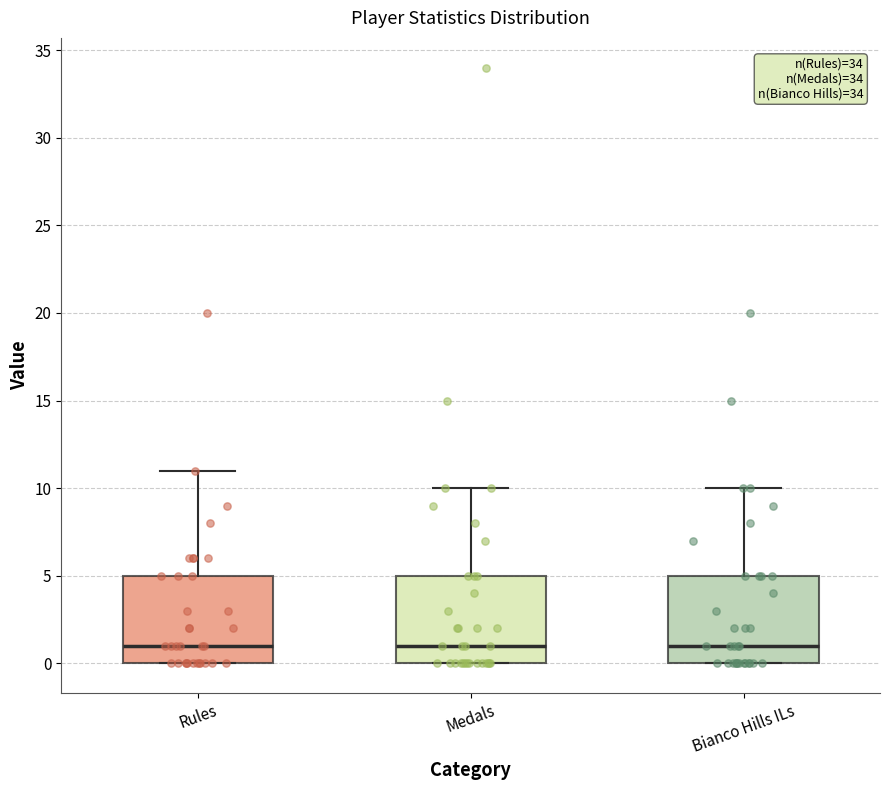

Where does the median line of the box for Rules sit on the y-axis? The values are not printed on the chart, so give them approximately, as read against the axis.

1